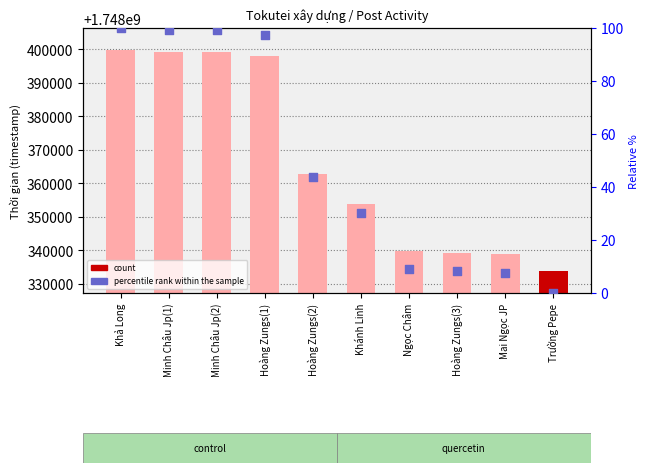

Which series contains the lowest Y value?

percentile rank within the sample